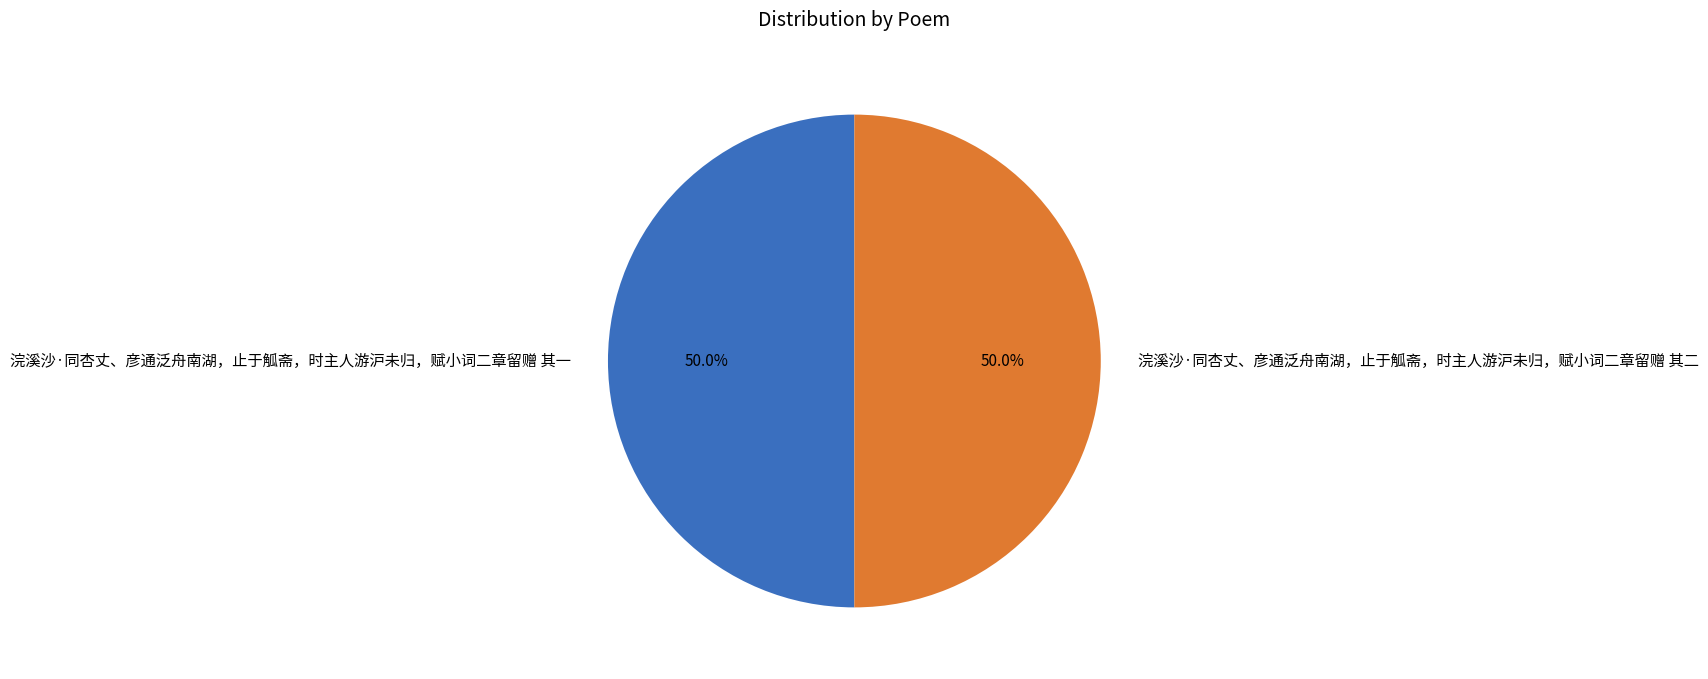

How many slices are in this pie chart?

2